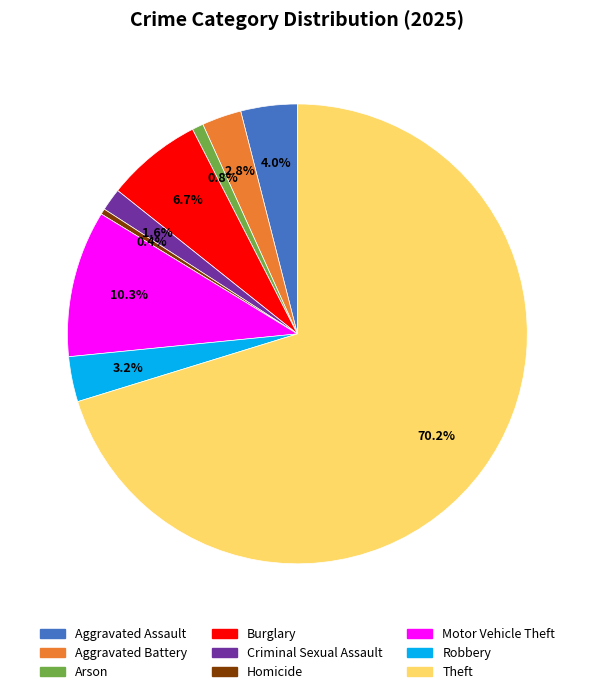

How many segments does this pie chart have?

9